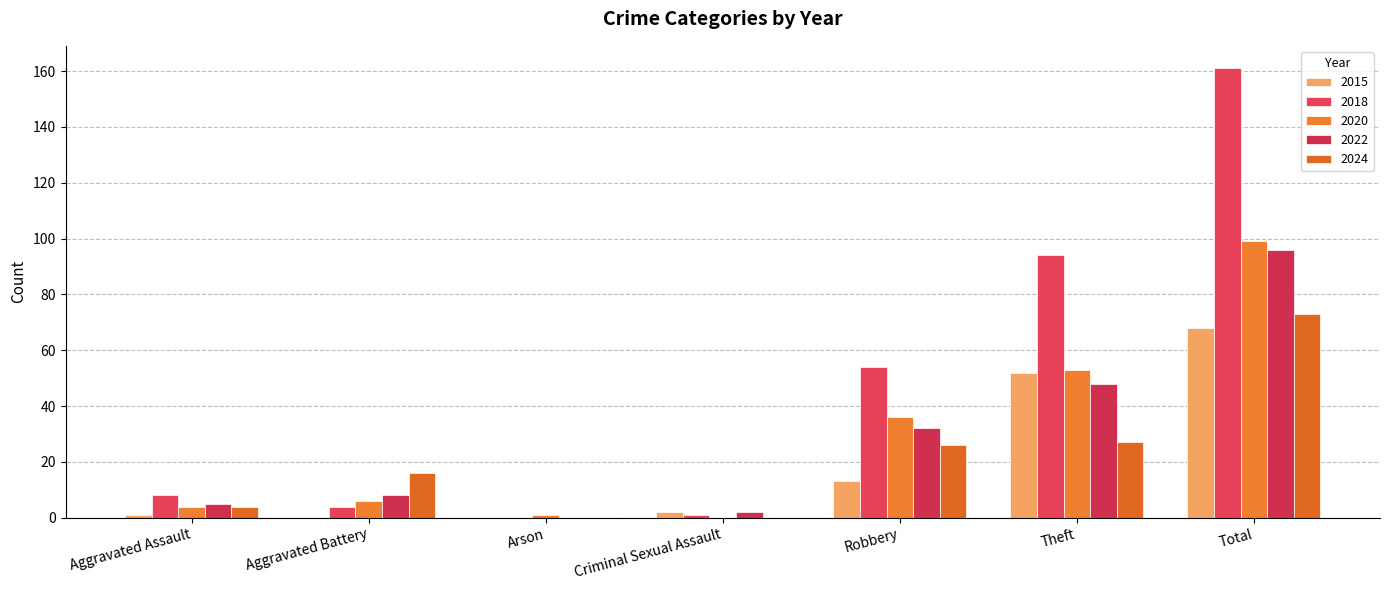

How many series are shown in this chart?

5